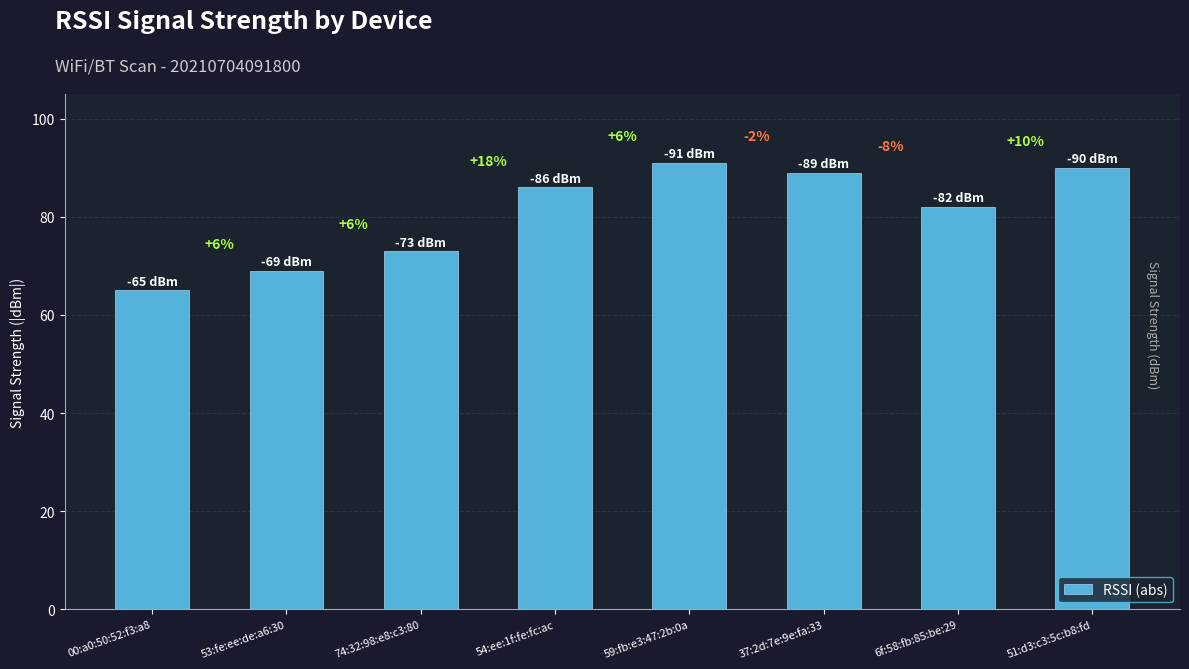

True or false: the data shows 32 at 54:ee:1f:fe:fc:ac.

False